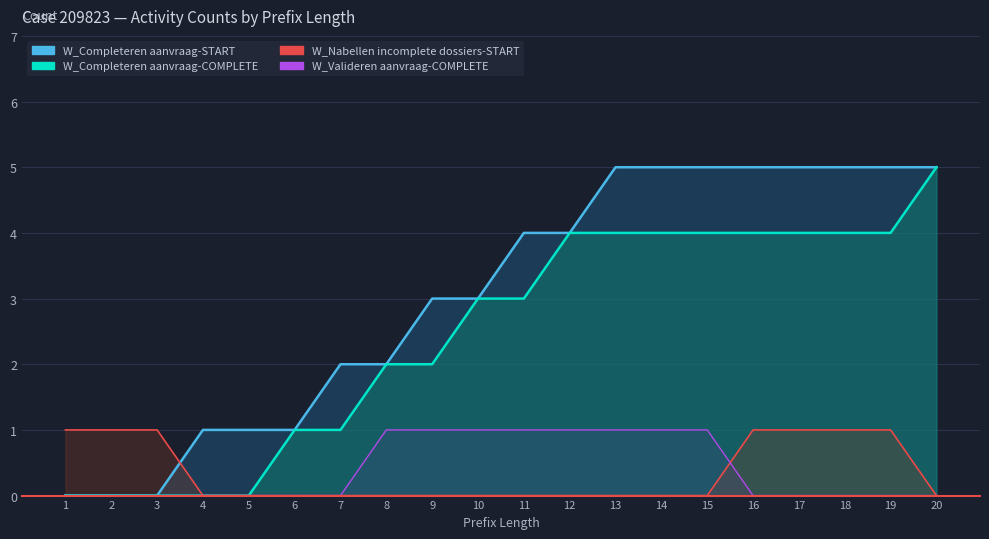

Which has a higher value, 2 or 1?

2